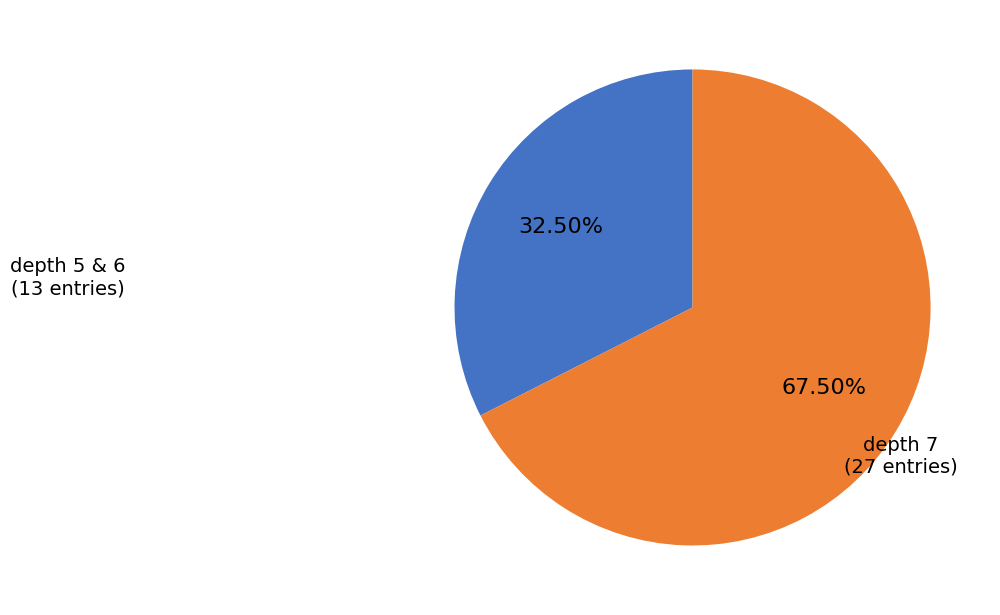

Is there any slice that represents more than half of the pie?

Yes